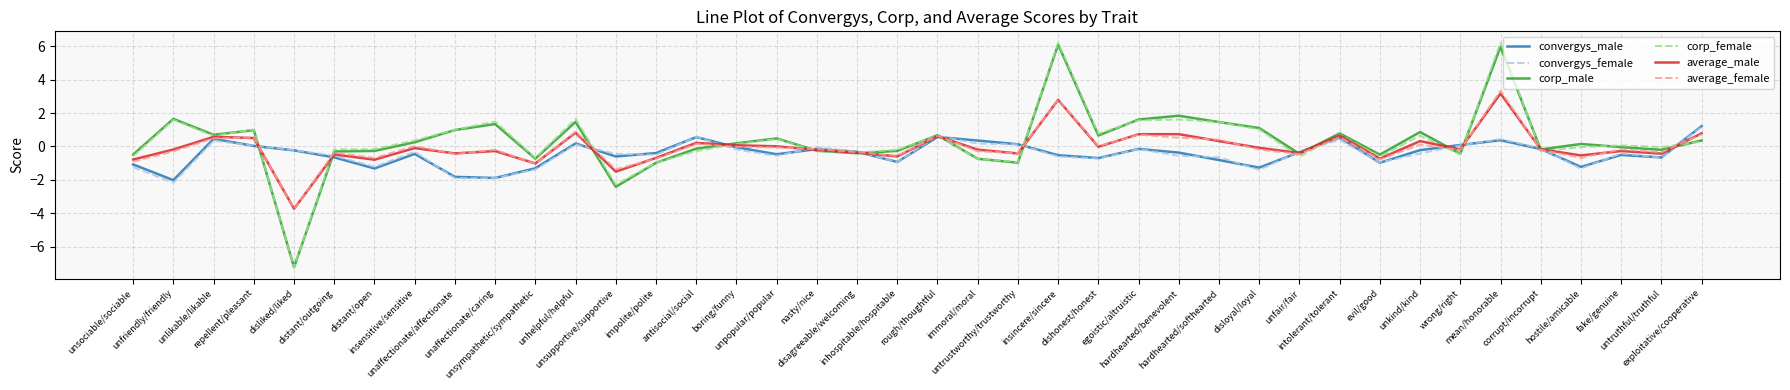

What is the difference between the corp_female values at unhelpful/helpful and rough/thoughtful?

1.0